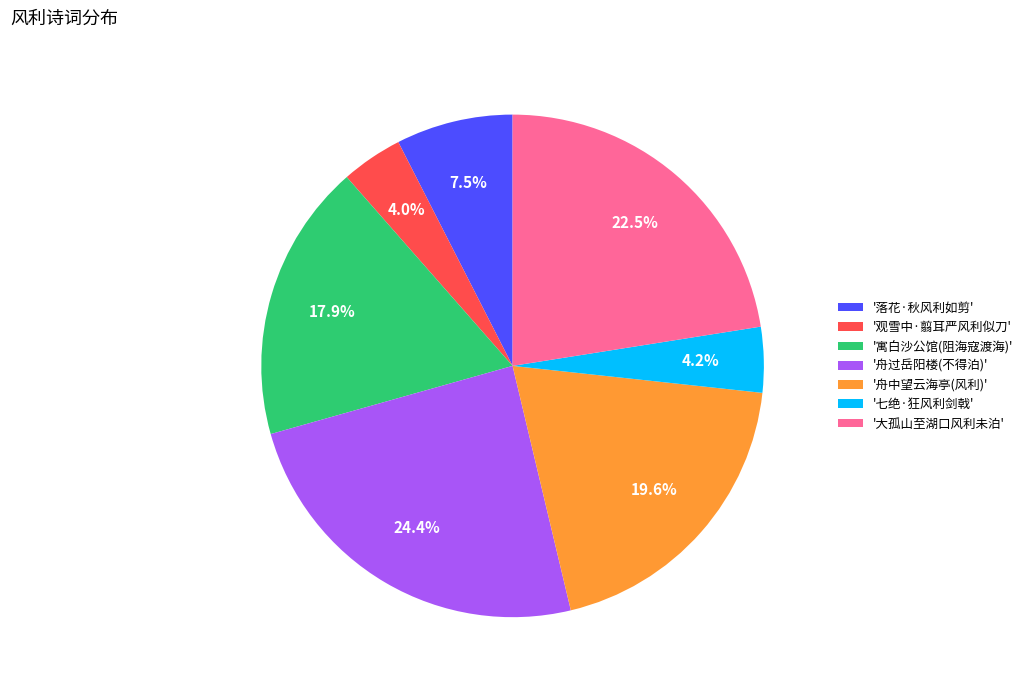

Is there a majority slice in this chart?

No